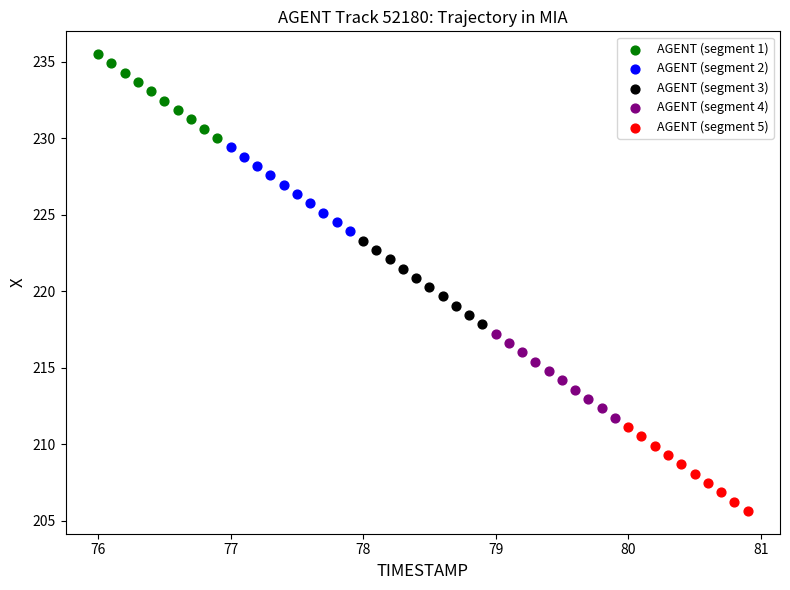

Which series has the largest Y range (max minus min)?

AGENT (segment 5)